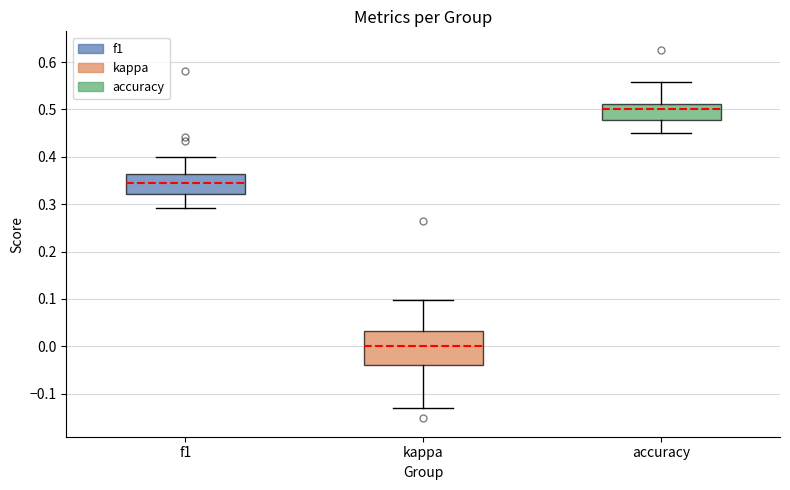

Where does the upper whisker of the box for kappa end on the y-axis? The values are not printed on the chart, so give them approximately, as read against the axis.

0.10